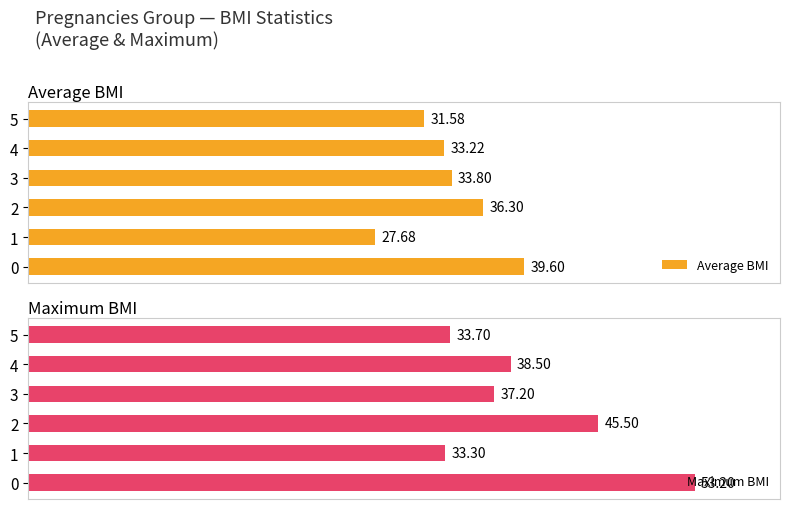

At 2, list the series in order from largest to smallest.

Maximum BMI, Average BMI